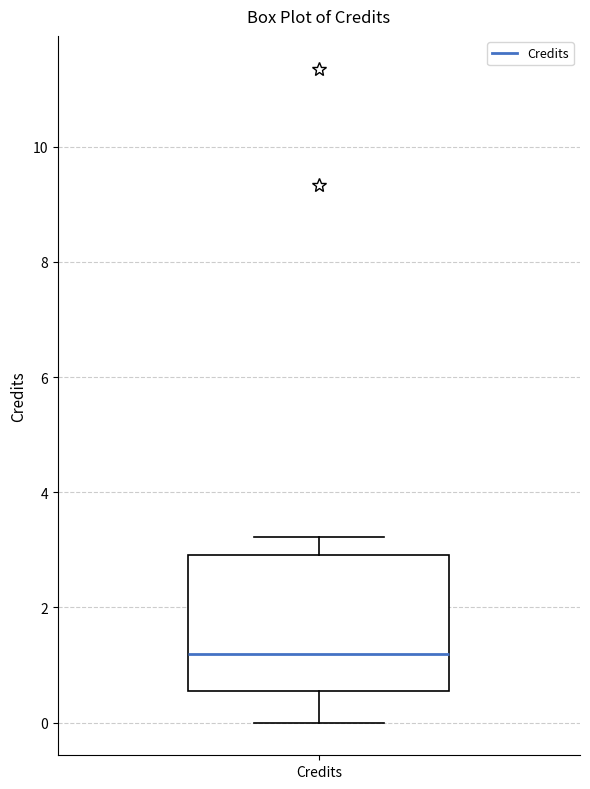

Transcribe this box plot: give where the median line is, the range the box spans, and where the two whiskers end, as read against the y-axis. The values are not printed on the chart, so give them approximately, as read against the axis.

median 1.2, box 0.6 to 3.0, whiskers 0.0 to 3.2